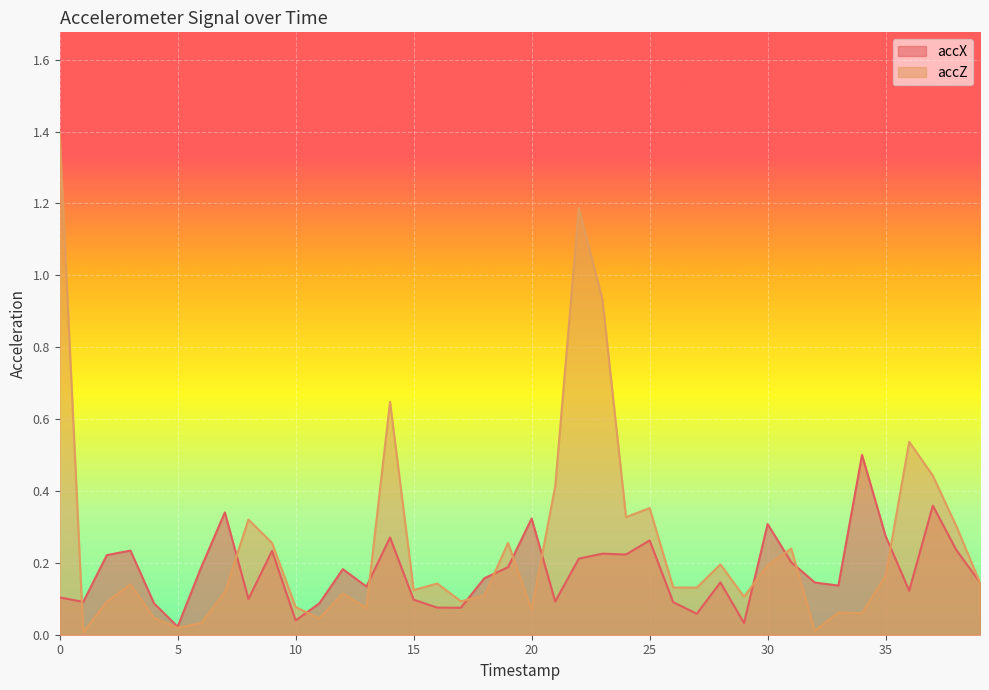

How many categories are shown in the chart?

40